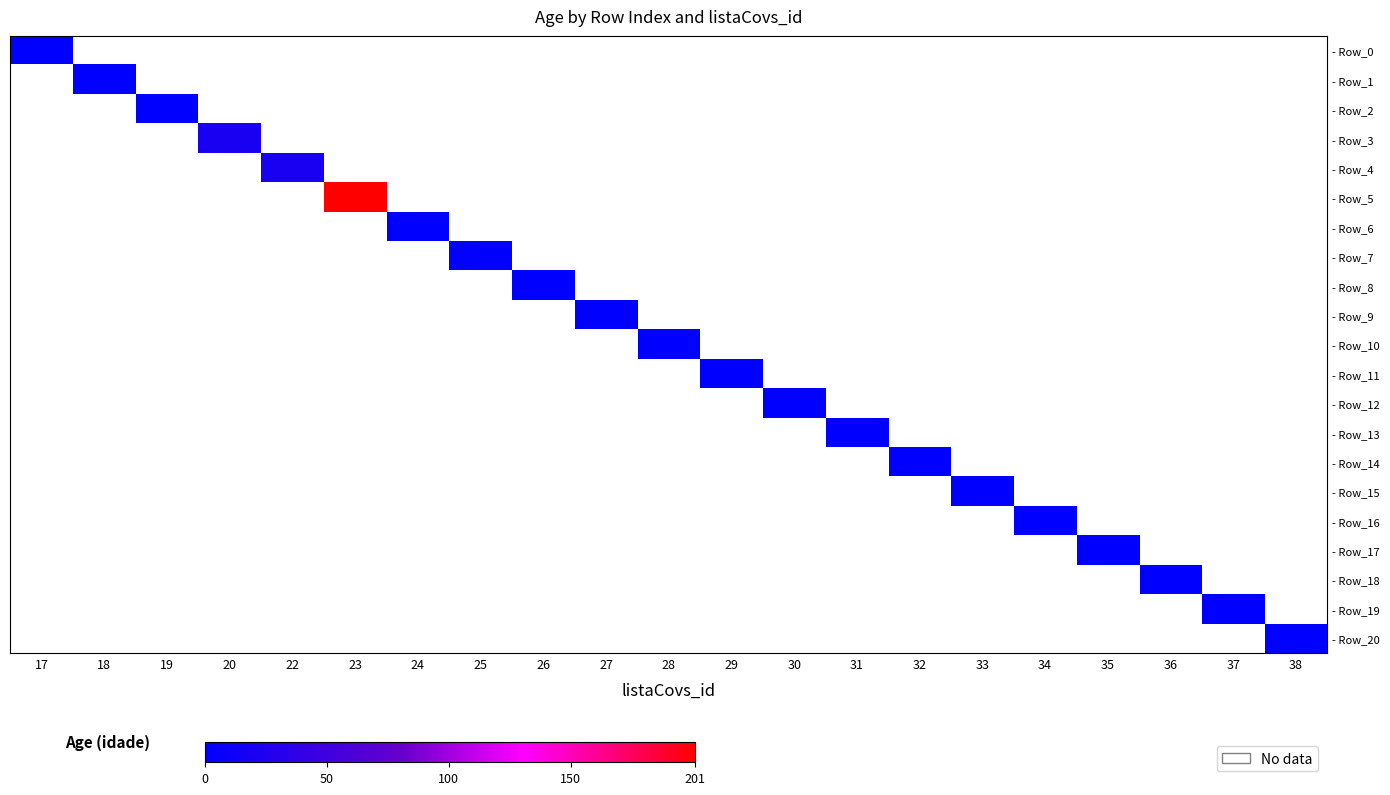

Which series has the largest range (max minus min)?

- Row_0